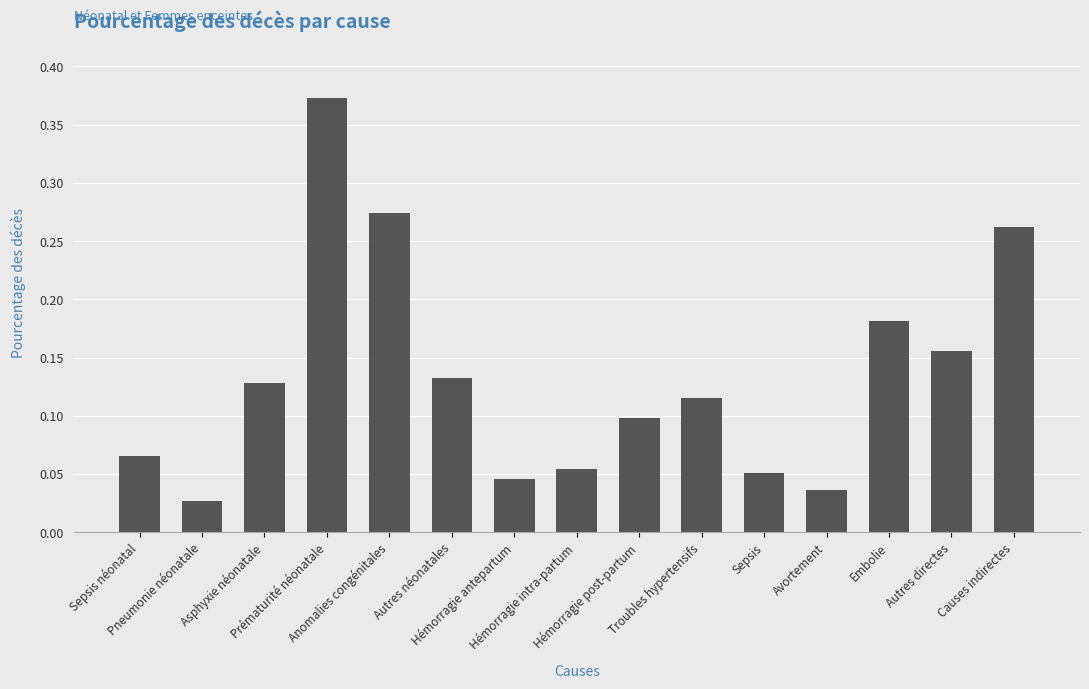

What position from the right is Autres directes?

2